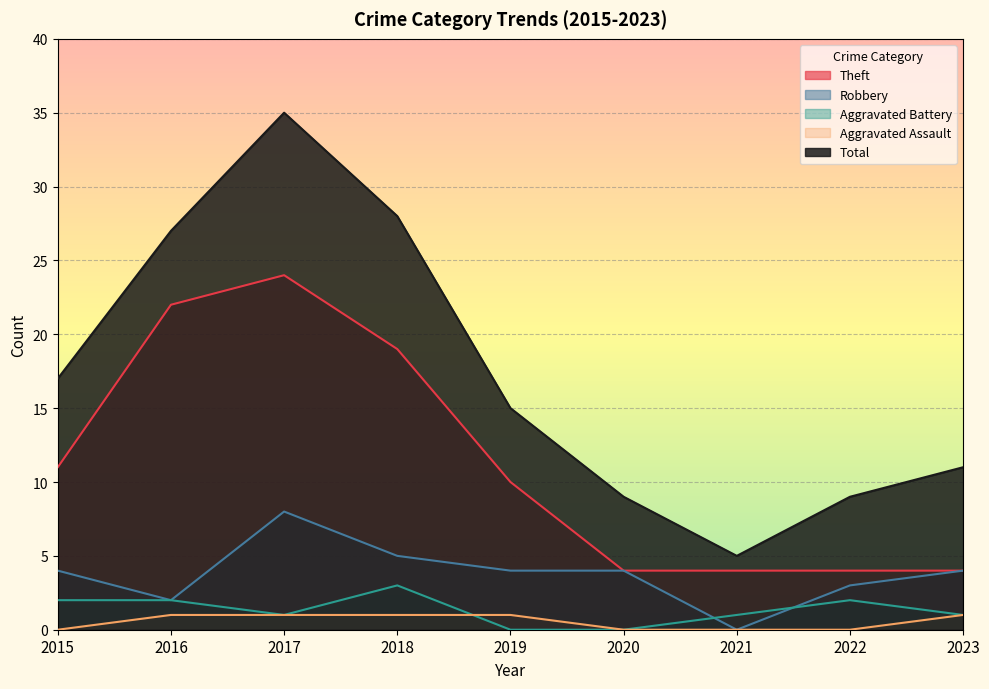

What is the value of the Theft point at the 9th from the left?

4